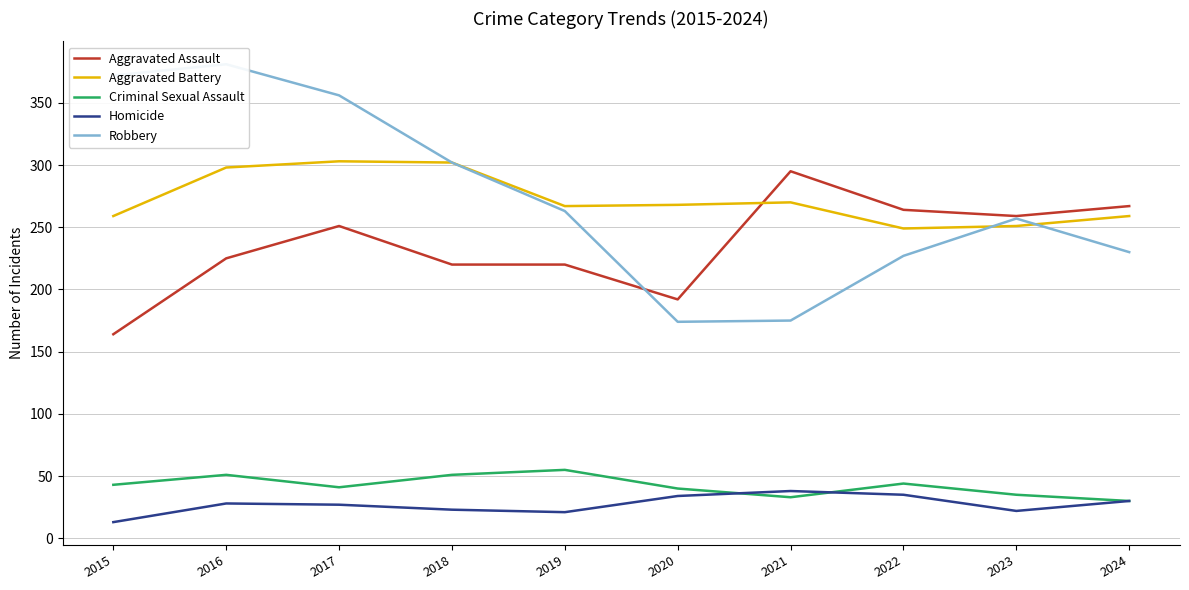

Which category has the lowest value in the Aggravated Assault series?

2015